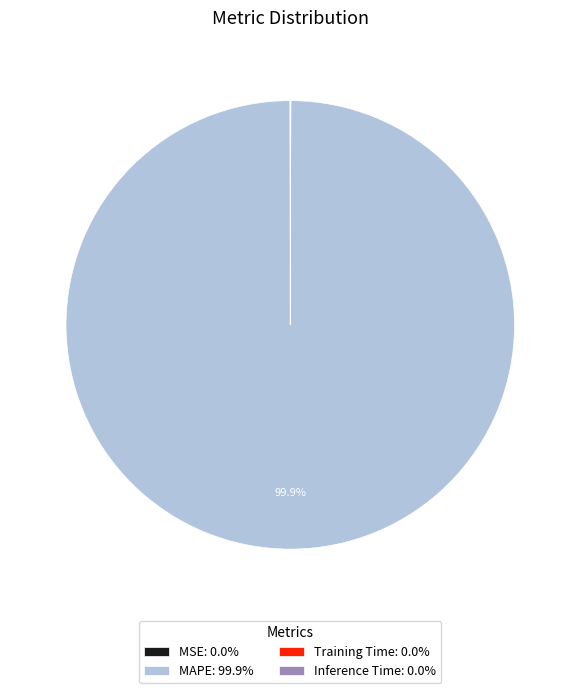

Does MAPE: 99.9% represent more than half of the total?

Yes